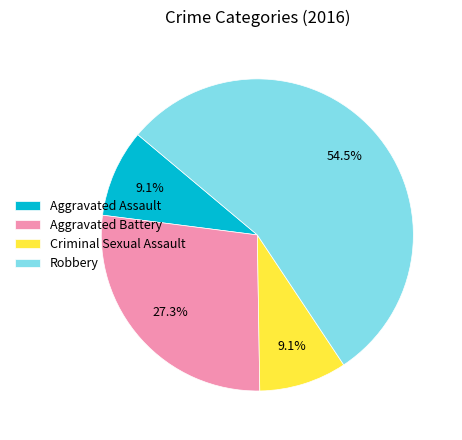

What is the ratio of the value at Aggravated Assault to the value at Aggravated Battery?

0.3